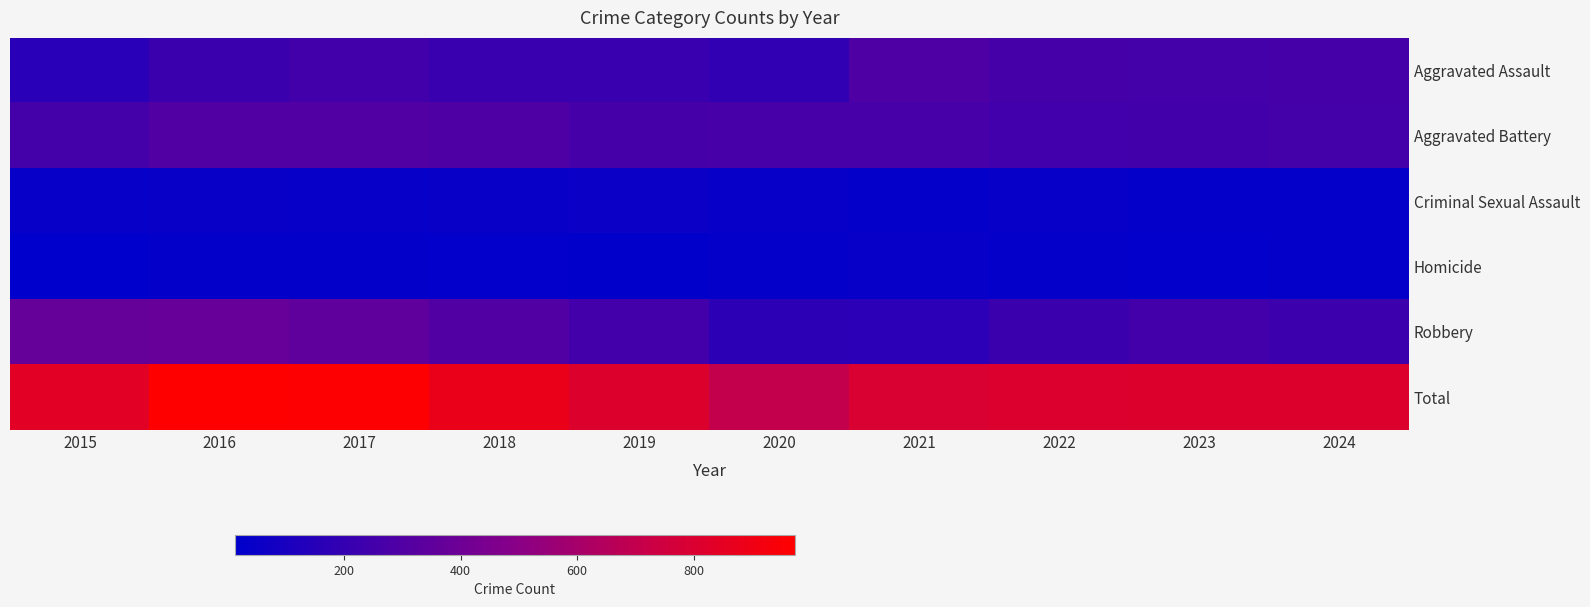

What is the greatest value displayed?

974